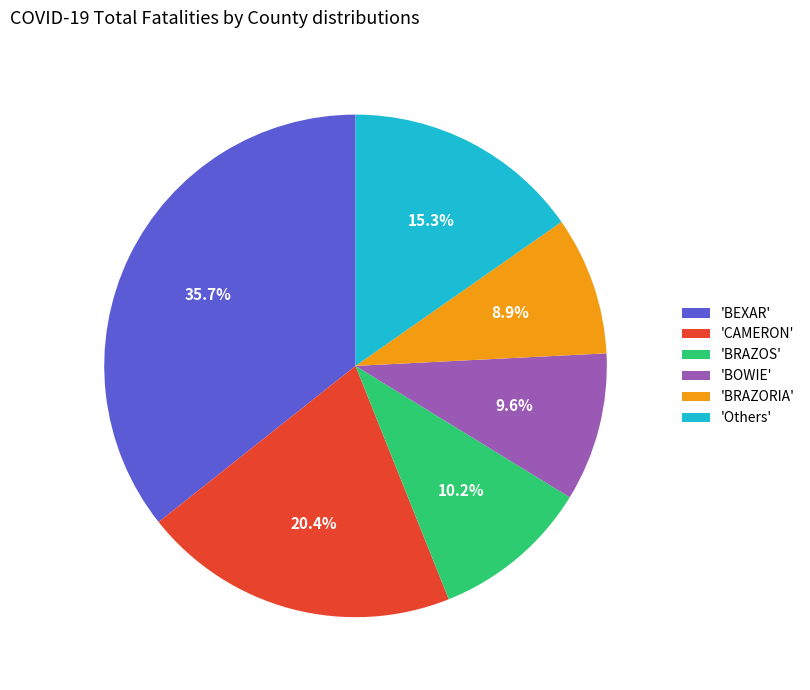

Which category has the biggest portion of the pie?

'BEXAR'